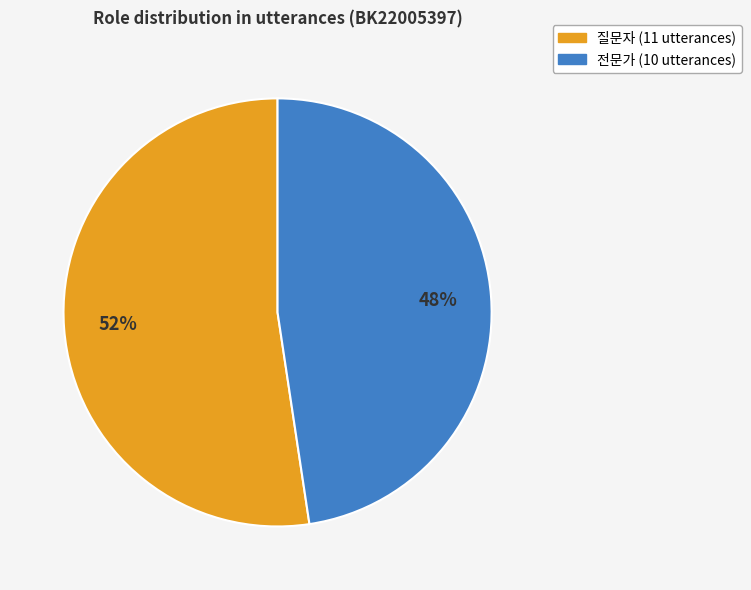

Is it true that 전문가 is 58% of the pie?

False